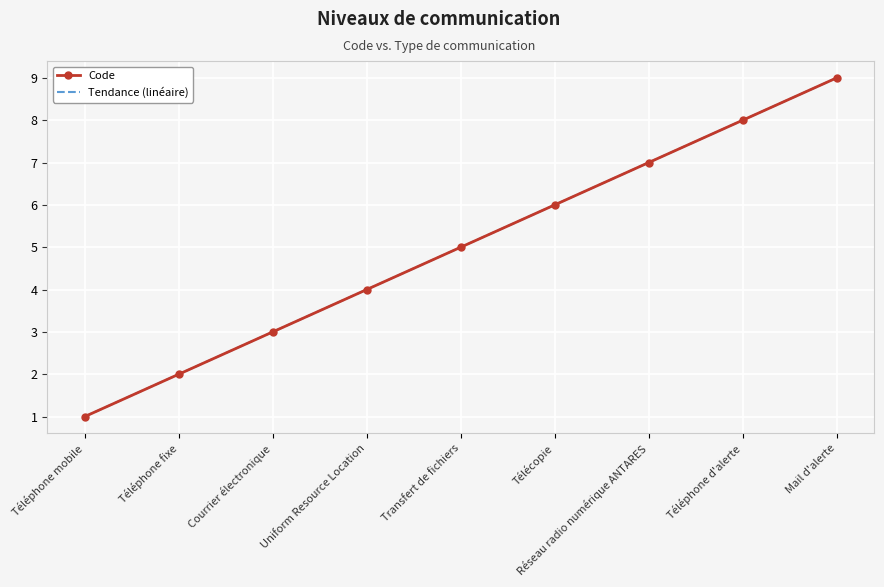

Which category has the highest value in the Tendance (linéaire) series?

Mail d'alerte